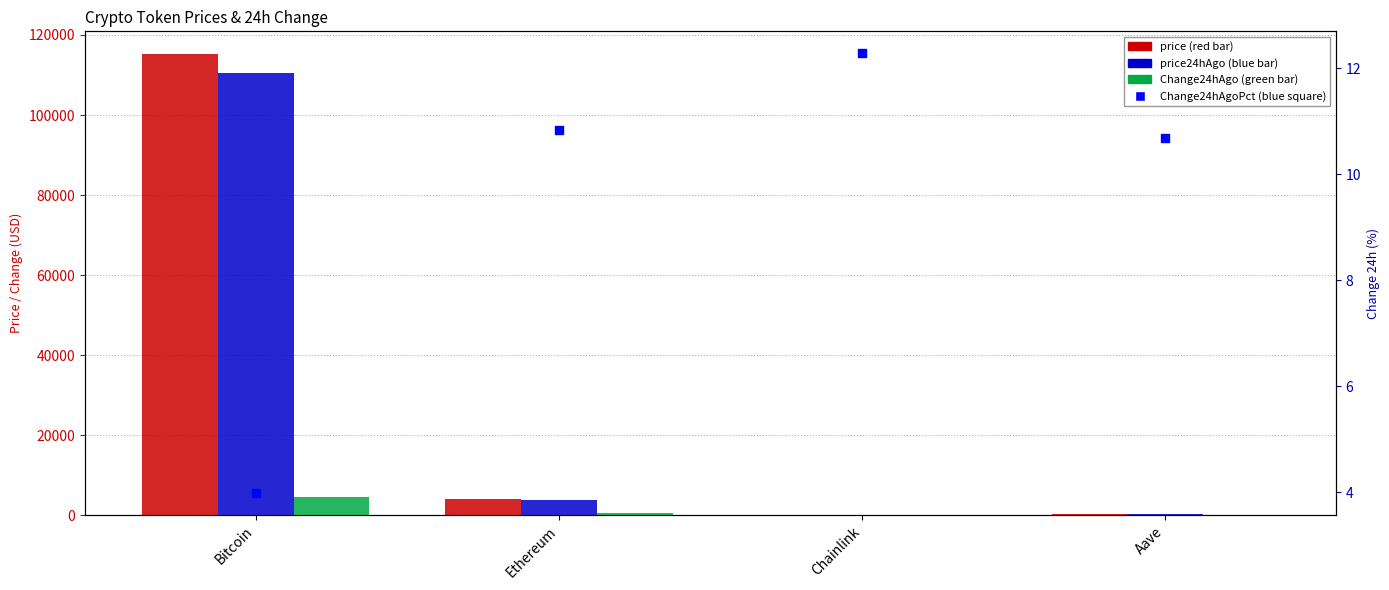

Which series contains the highest Y value?

price